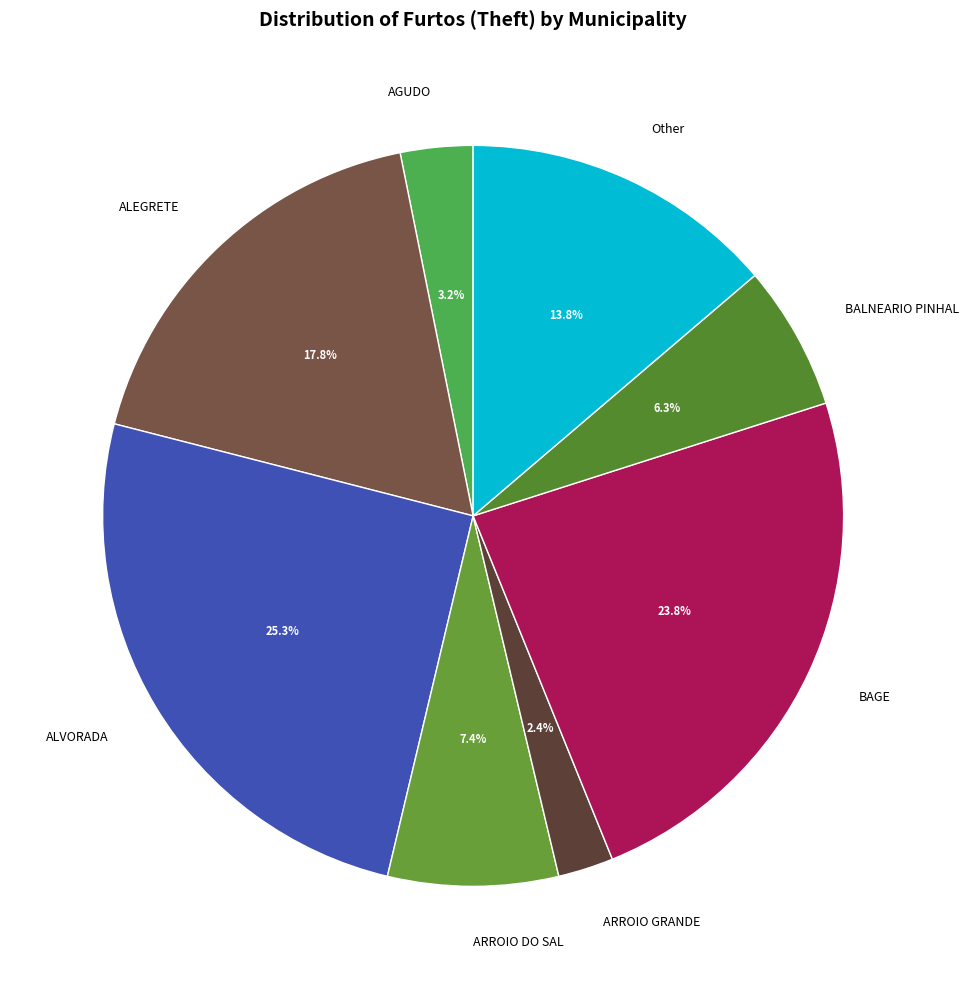

Between ARROIO GRANDE and BAGE, which is larger?

BAGE